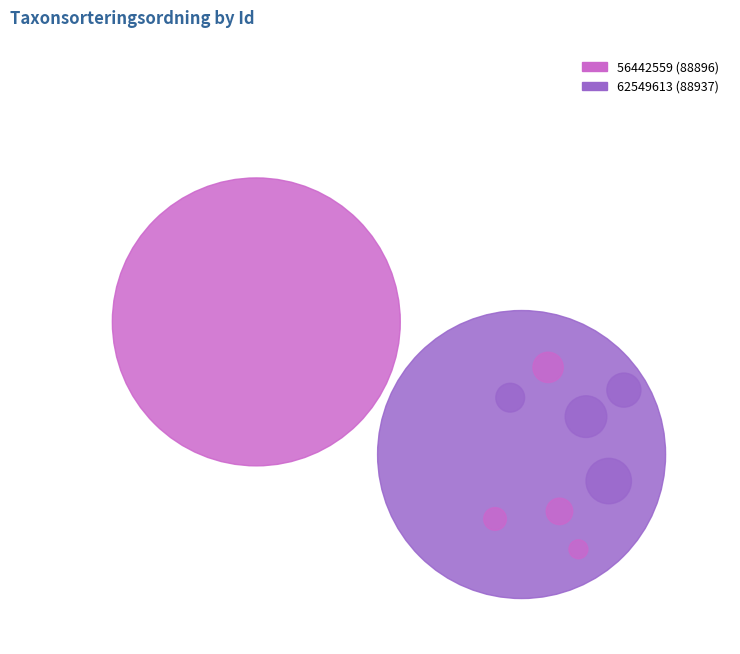

Combined, what portion of the pie is 62549613 and 56442559?

100.0%